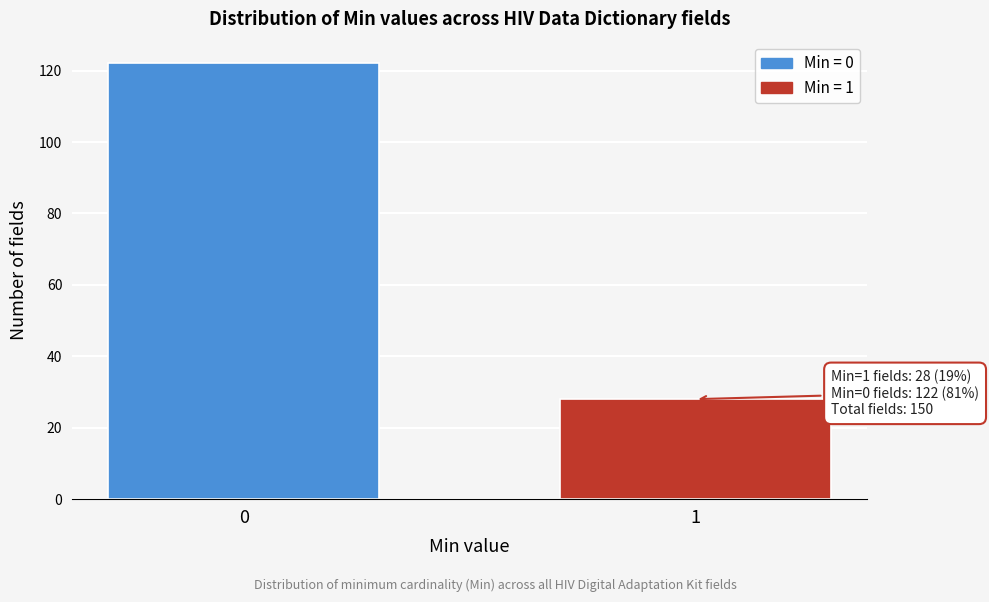

Reading left to right, what are all the values shown in this chart?

0=122	1=28